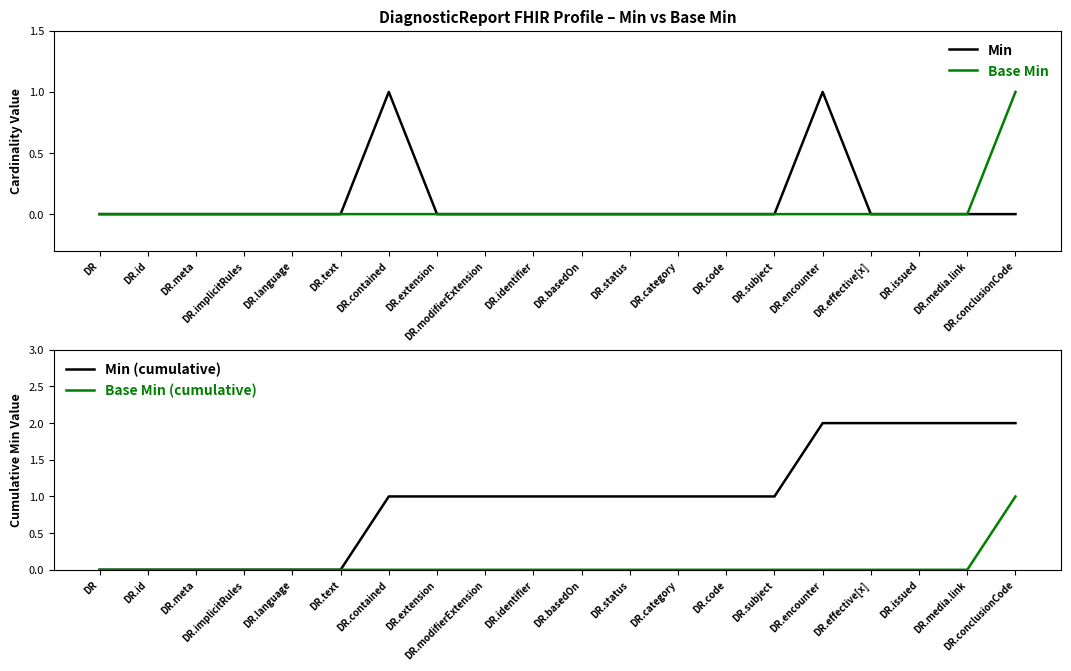

Reading right to left, list all the values displayed in this chart.

Min: DR.conclusionCode=0	DR.media.link=0	DR.issued=0	DR.effective[x]=0	DR.encounter=1	DR.subject=0	DR.code=0	DR.category=0	DR.status=0	DR.basedOn=0	DR.identifier=0	DR.modifierExtension=0	DR.extension=0	DR.contained=1	DR.text=0	DR.language=0	DR.implicitRules=0	DR.meta=0	DR.id=0	DR=0
Base Min: DR.conclusionCode=1	DR.media.link=0	DR.issued=0	DR.effective[x]=0	DR.encounter=0	DR.subject=0	DR.code=0	DR.category=0	DR.status=0	DR.basedOn=0	DR.identifier=0	DR.modifierExtension=0	DR.extension=0	DR.contained=0	DR.text=0	DR.language=0	DR.implicitRules=0	DR.meta=0	DR.id=0	DR=0
Min (cumulative): DR.conclusionCode=2	DR.media.link=2	DR.issued=2	DR.effective[x]=2	DR.encounter=2	DR.subject=1	DR.code=1	DR.category=1	DR.status=1	DR.basedOn=1	DR.identifier=1	DR.modifierExtension=1	DR.extension=1	DR.contained=1	DR.text=0	DR.language=0	DR.implicitRules=0	DR.meta=0	DR.id=0	DR=0
Base Min (cumulative): DR.conclusionCode=1	DR.media.link=0	DR.issued=0	DR.effective[x]=0	DR.encounter=0	DR.subject=0	DR.code=0	DR.category=0	DR.status=0	DR.basedOn=0	DR.identifier=0	DR.modifierExtension=0	DR.extension=0	DR.contained=0	DR.text=0	DR.language=0	DR.implicitRules=0	DR.meta=0	DR.id=0	DR=0